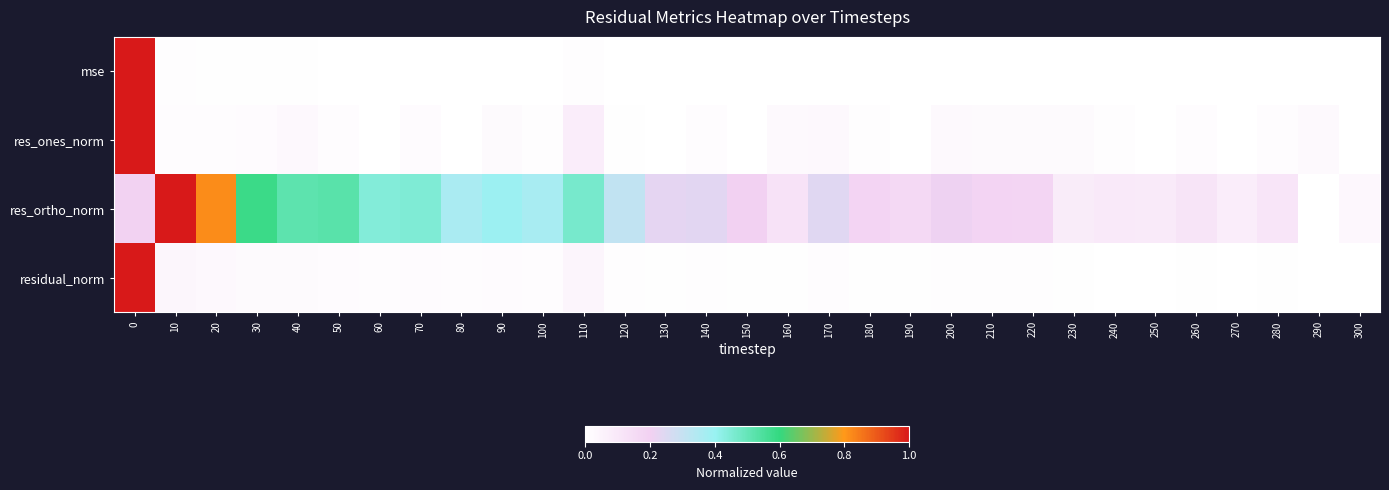

Which has a higher value, 50 or 220?

50